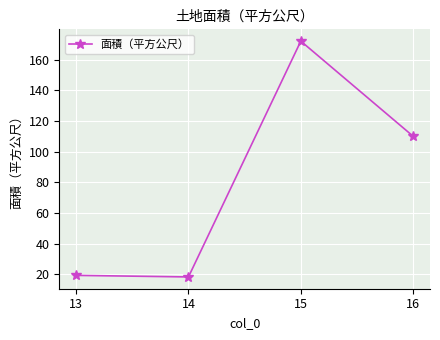

Between 16 and 14, which is larger?

16